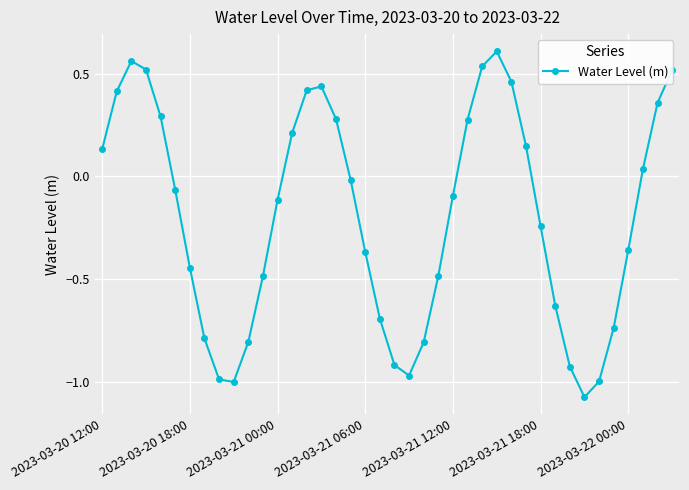

True or false: the data has more than 0 interior local peaks.

True